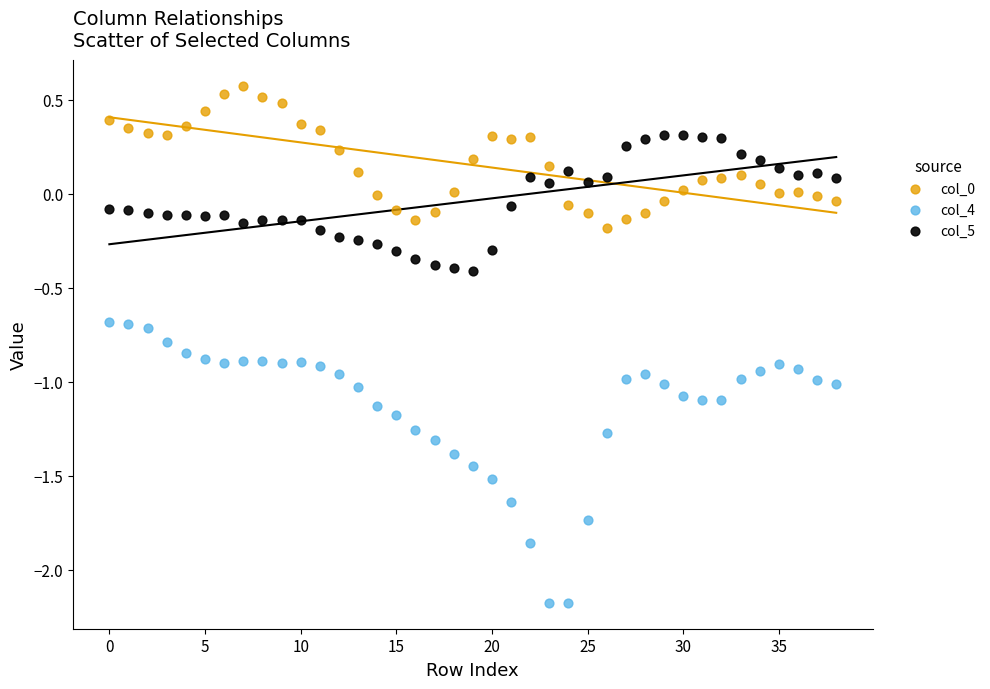

Across all data points, what is the range of Y values (max minus min)?

2.8